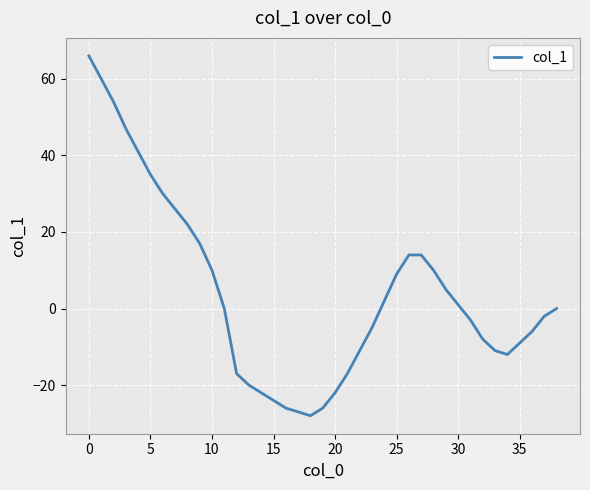

What is the minimum value shown in the chart?

-28